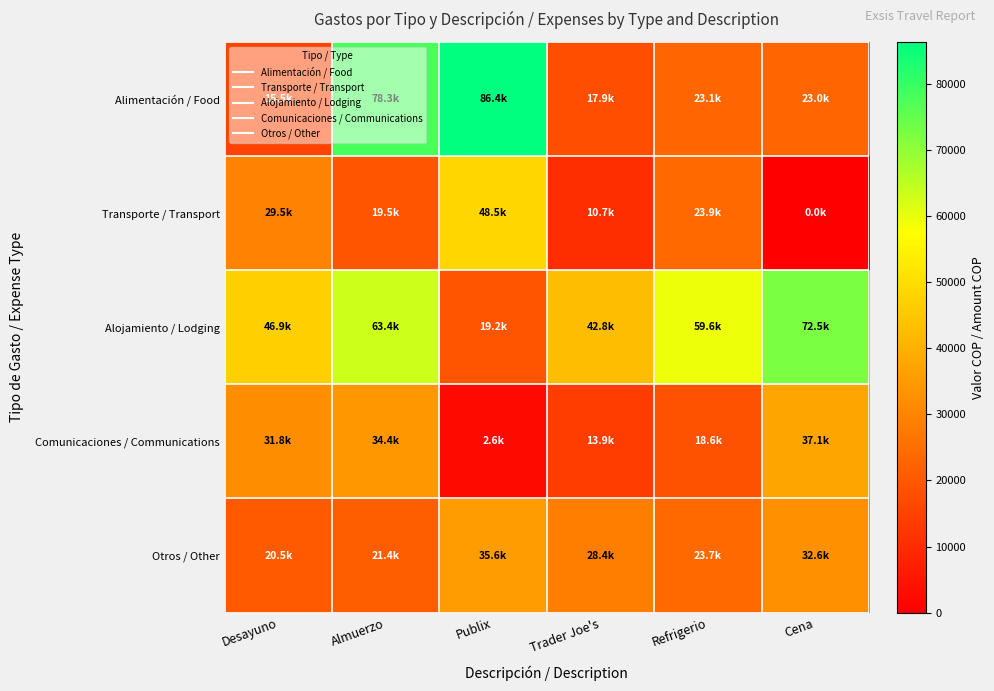

Which series changed the most between Publix and Refrigerio?

Alimentación / Food